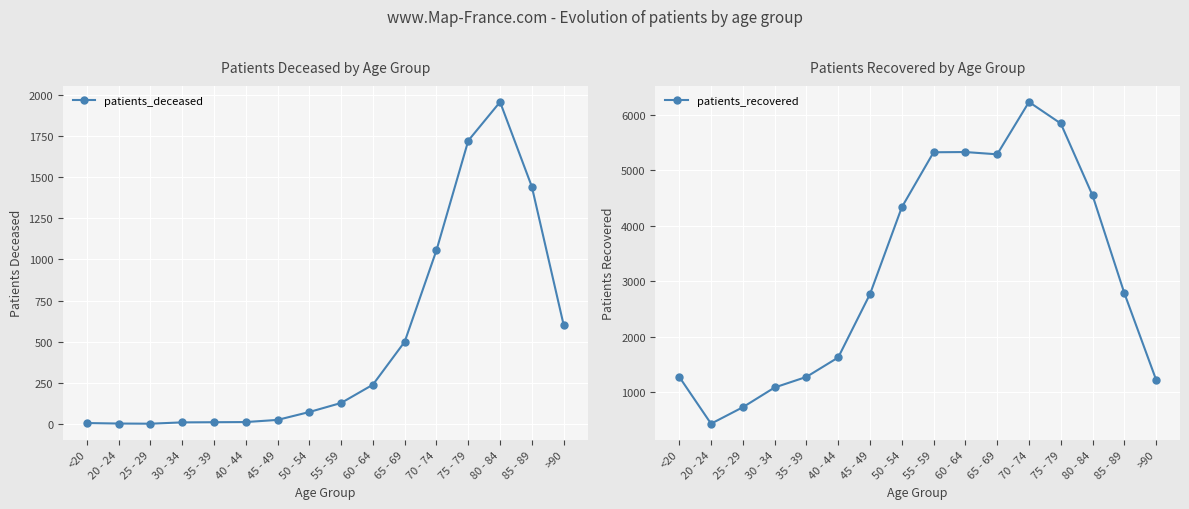

Where is patients_recovered nearest to the value 3329?

85 - 89